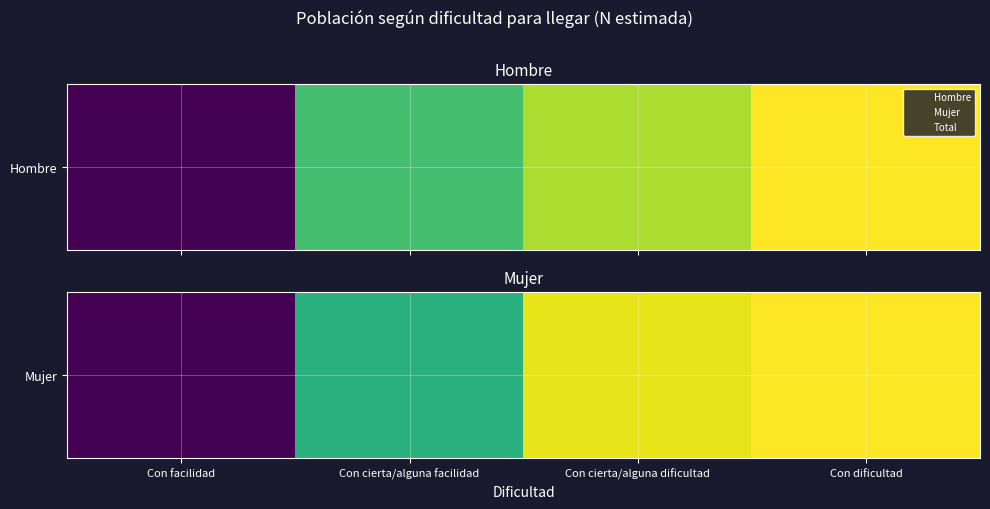

Reading left to right, what are all the values shown in this chart?

452736	875796	1094262	1119928